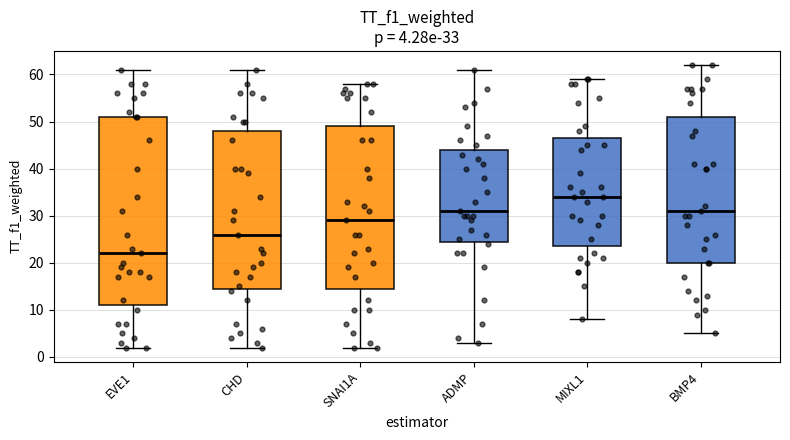

Which box is the tallest, from its lower edge to its upper edge?

EVE1